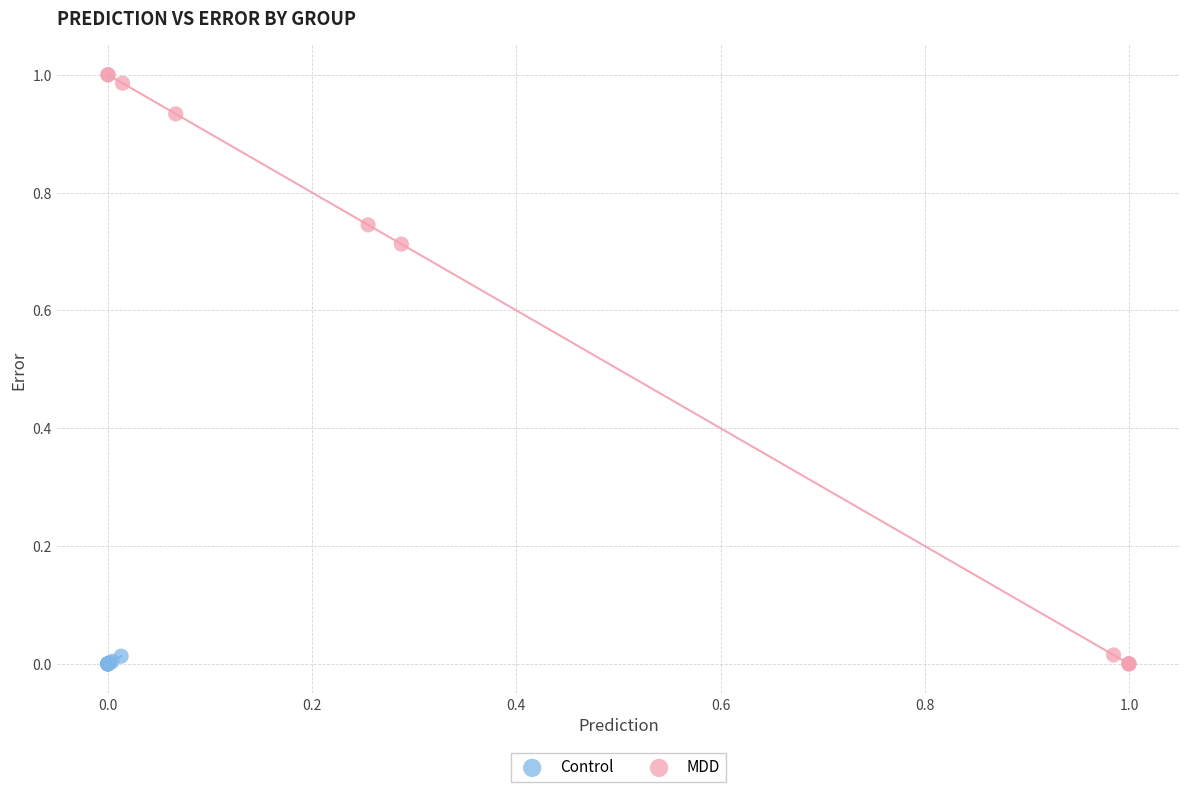

Which series contains the highest Y value?

MDD